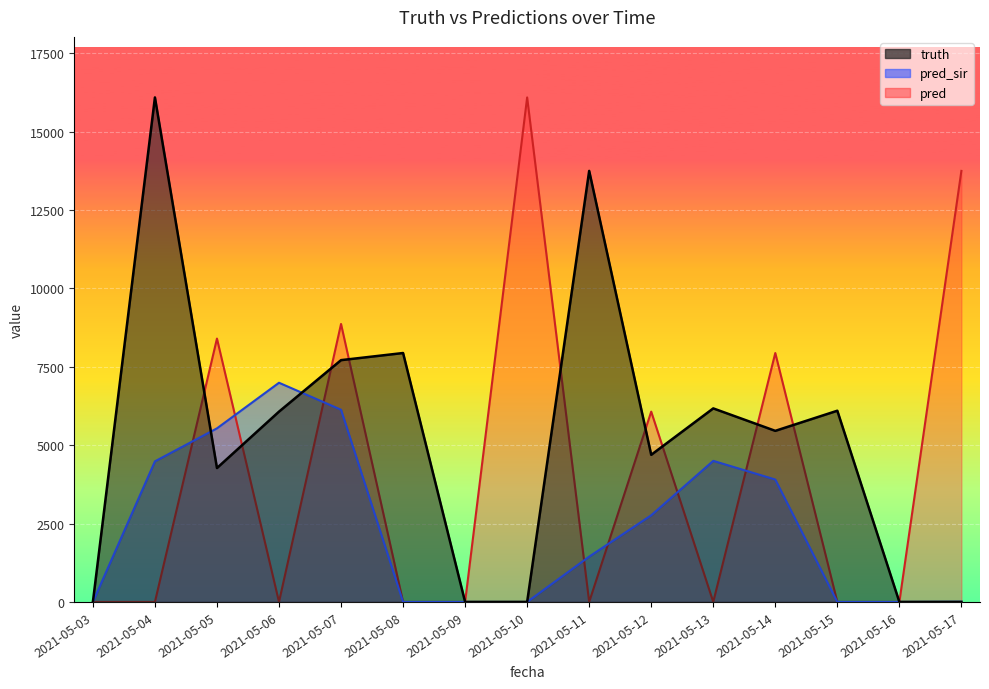

Reading left to right, list all the values displayed in this chart.

truth: 0	16089	4270	6069	7711	7938	0	0	13746	4692	6172	5456	6098	0	0
pred_sir: 0	4484	5536	6990	6129	0	0	0	1445	2764	4499	3904	0	0	7
pred: 0	0	8399	0	8865	0	0	16089	0	6069	0	7938	0	0	13746